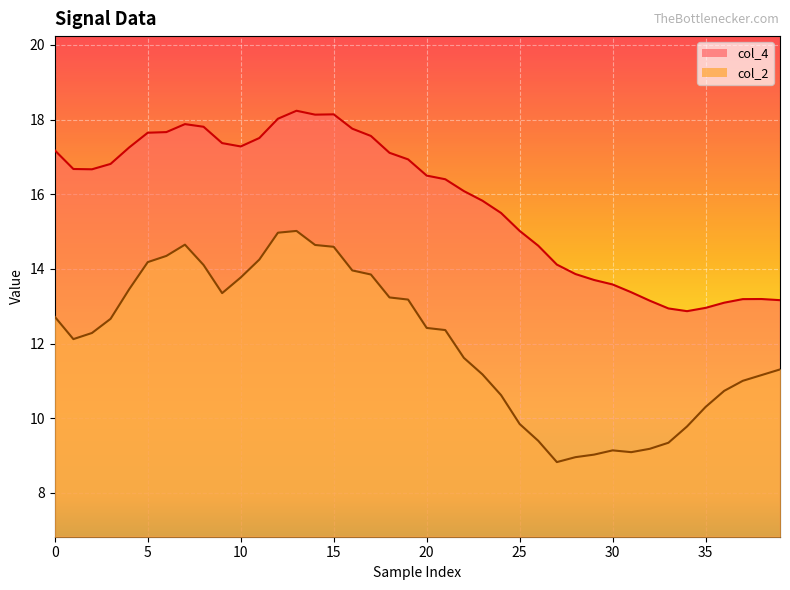

The col_4 series shows 13.9 at 28. True or false?

True